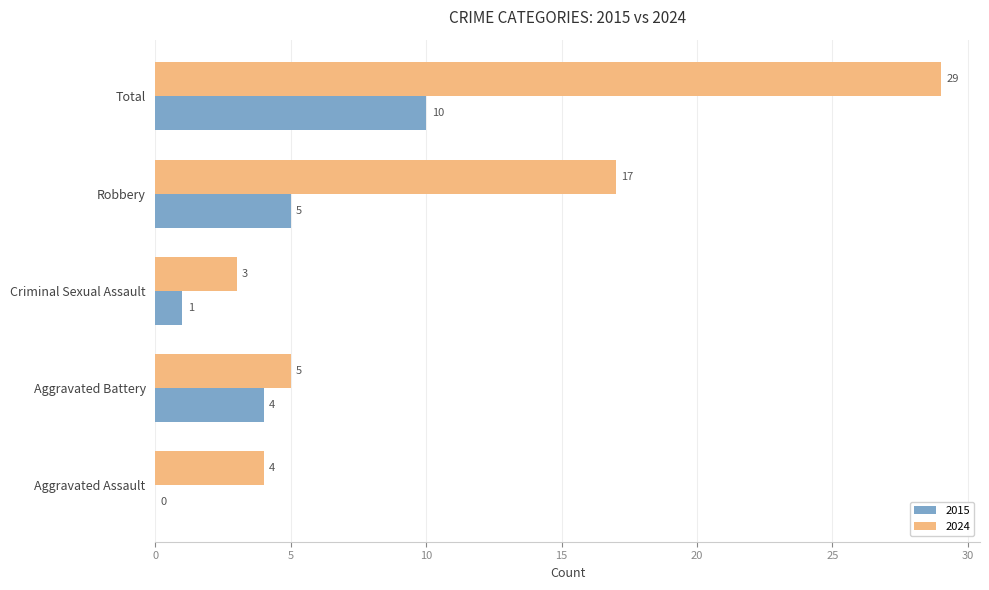

At which category is the sum across all series the highest?

Total